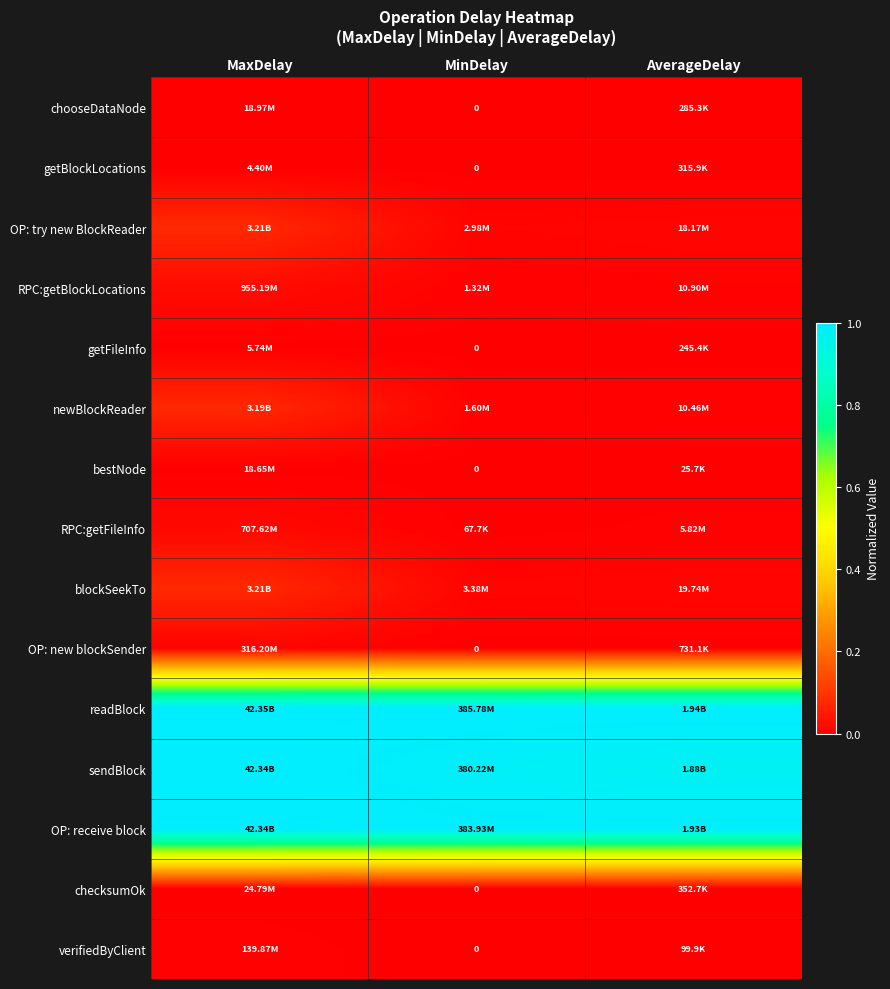

How many data points does each series have?

3